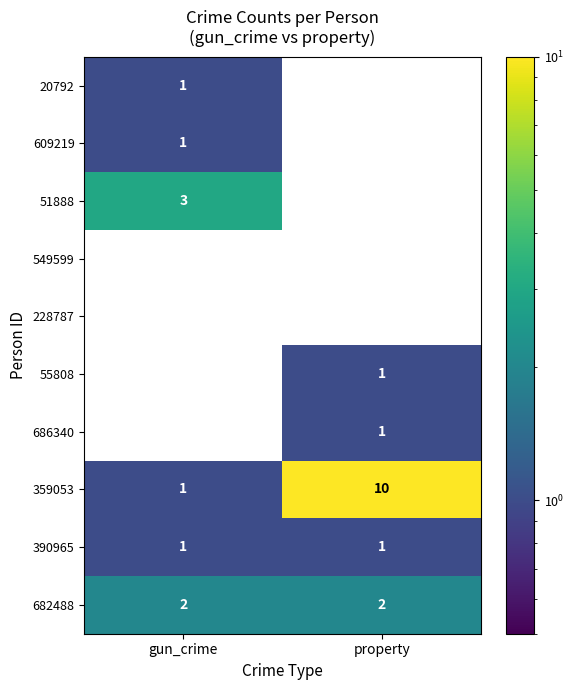

Which series has the largest range (max minus min)?

359053